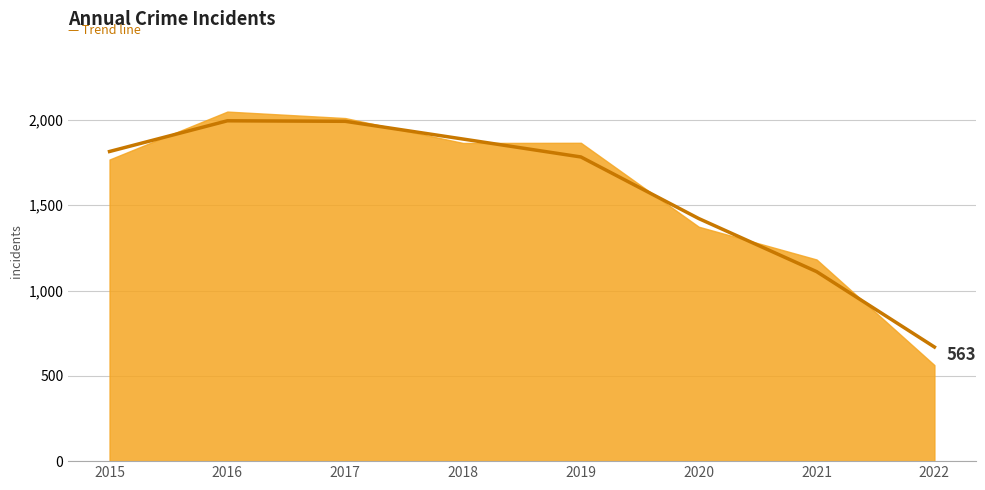

What is the difference between the maximum and minimum values?

1326